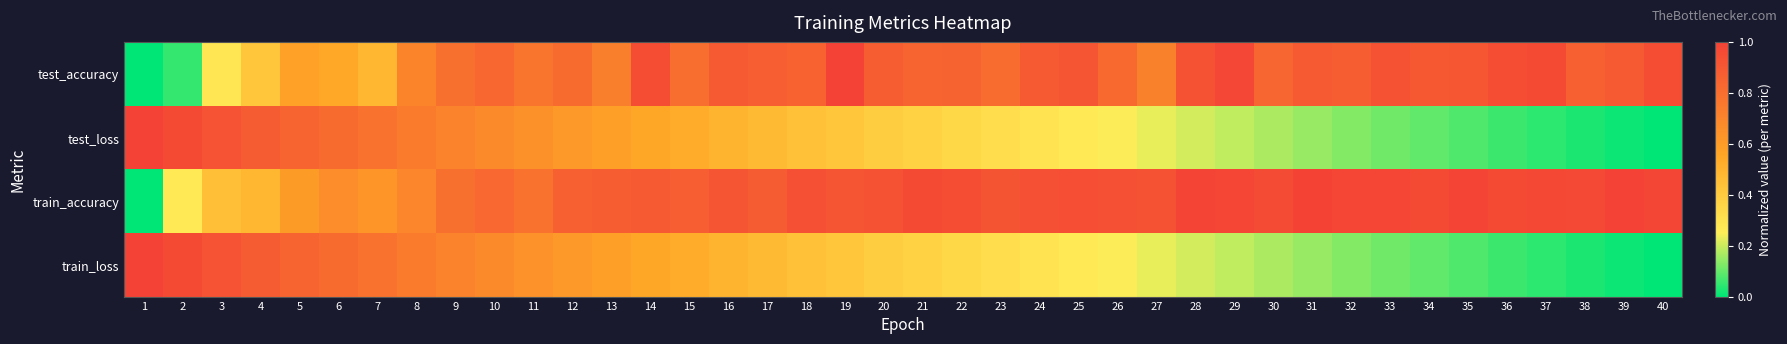

Which has a higher value, 24 or 7?

24